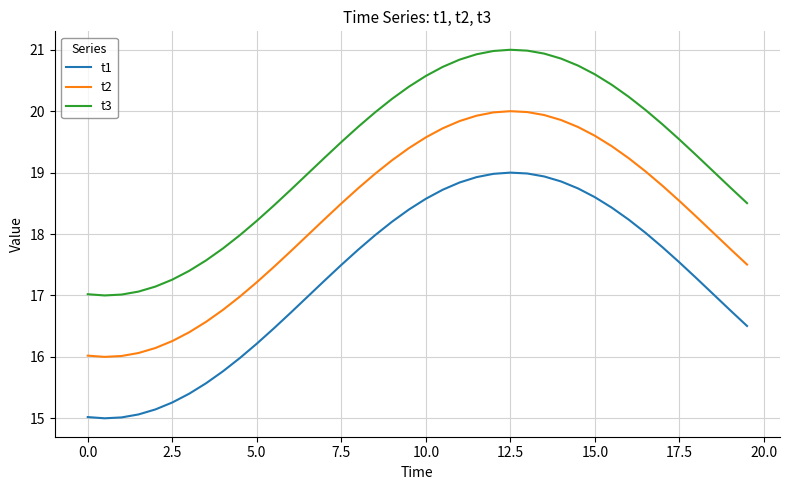

Which series has the largest total across all categories?

t3